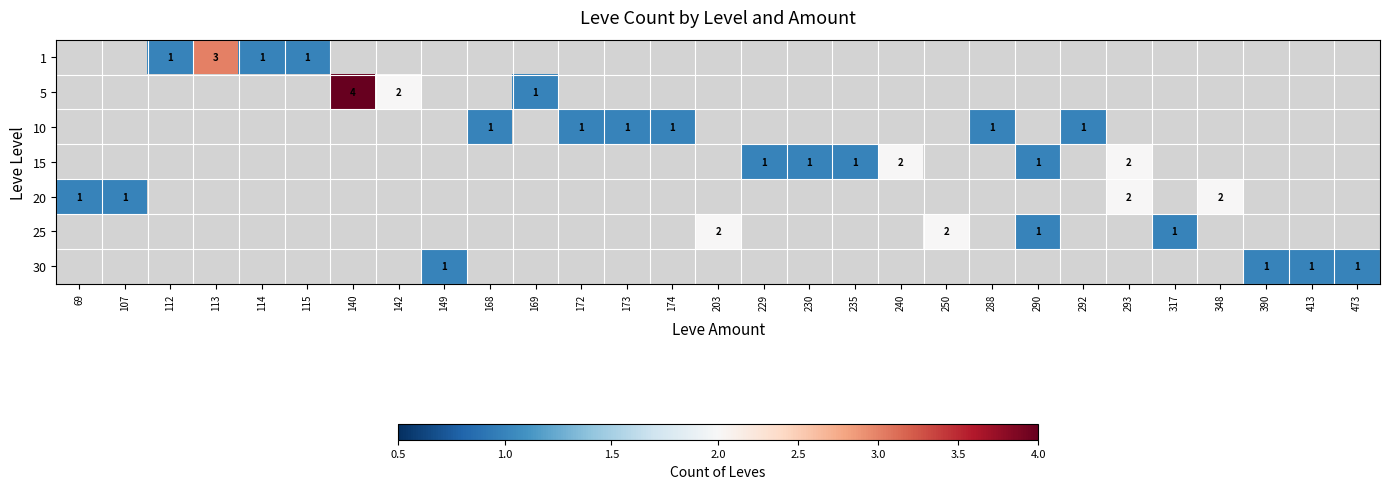

The 15 series shows 1 at 230. True or false?

True